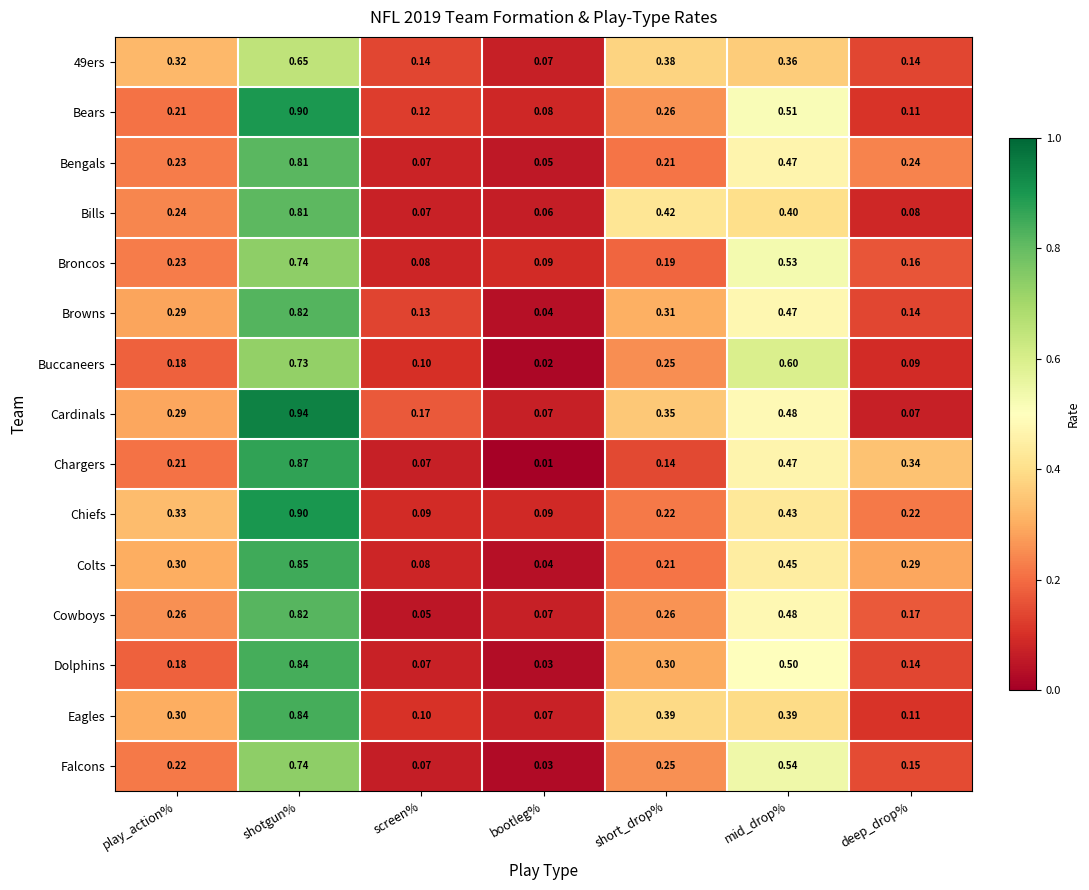

Which series has the widest spread of values?

Cardinals